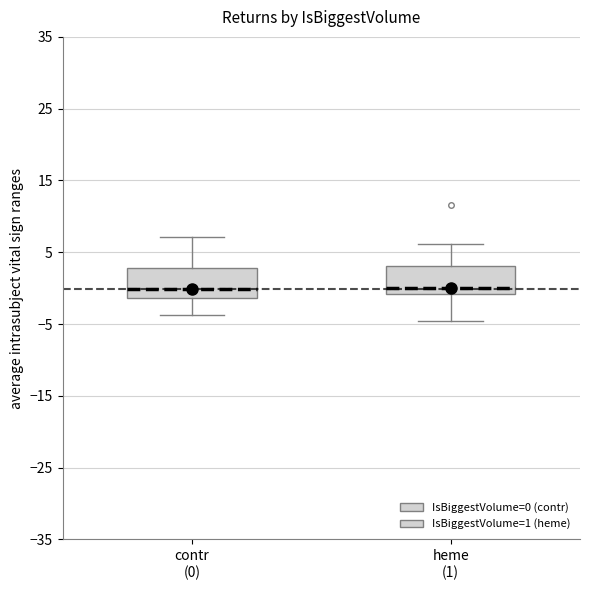

Where does the lower whisker of the box for heme (1) end on the y-axis? The values are not printed on the chart, so give them approximately, as read against the axis.

-5